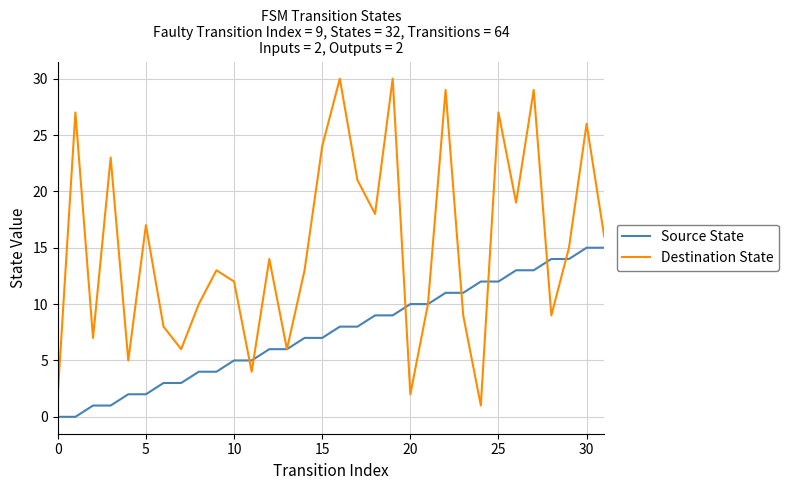

List the series in order of their peak value, highest first.

Destination State, Source State